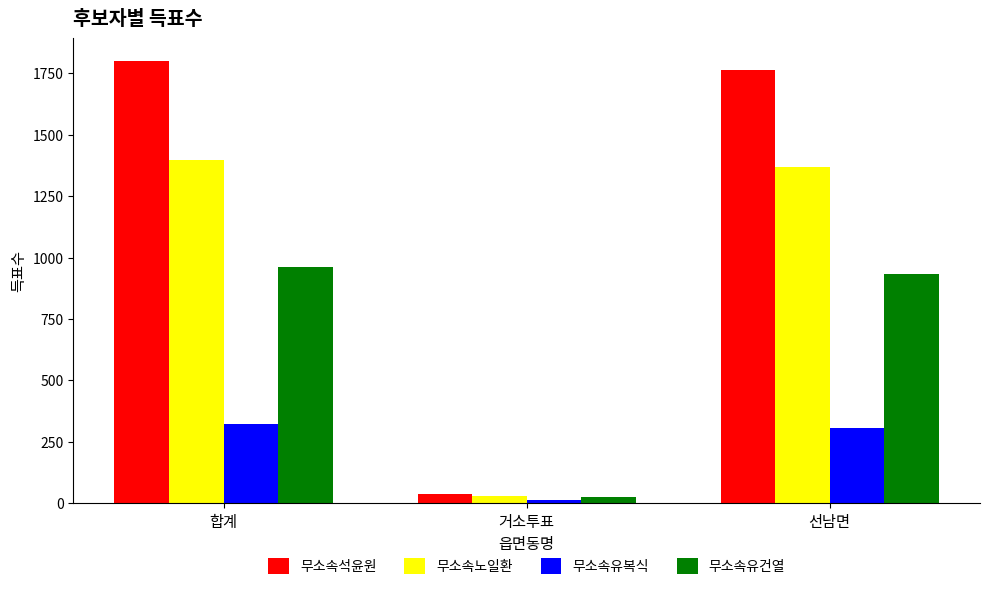

What is the minimum value shown in the chart?

14